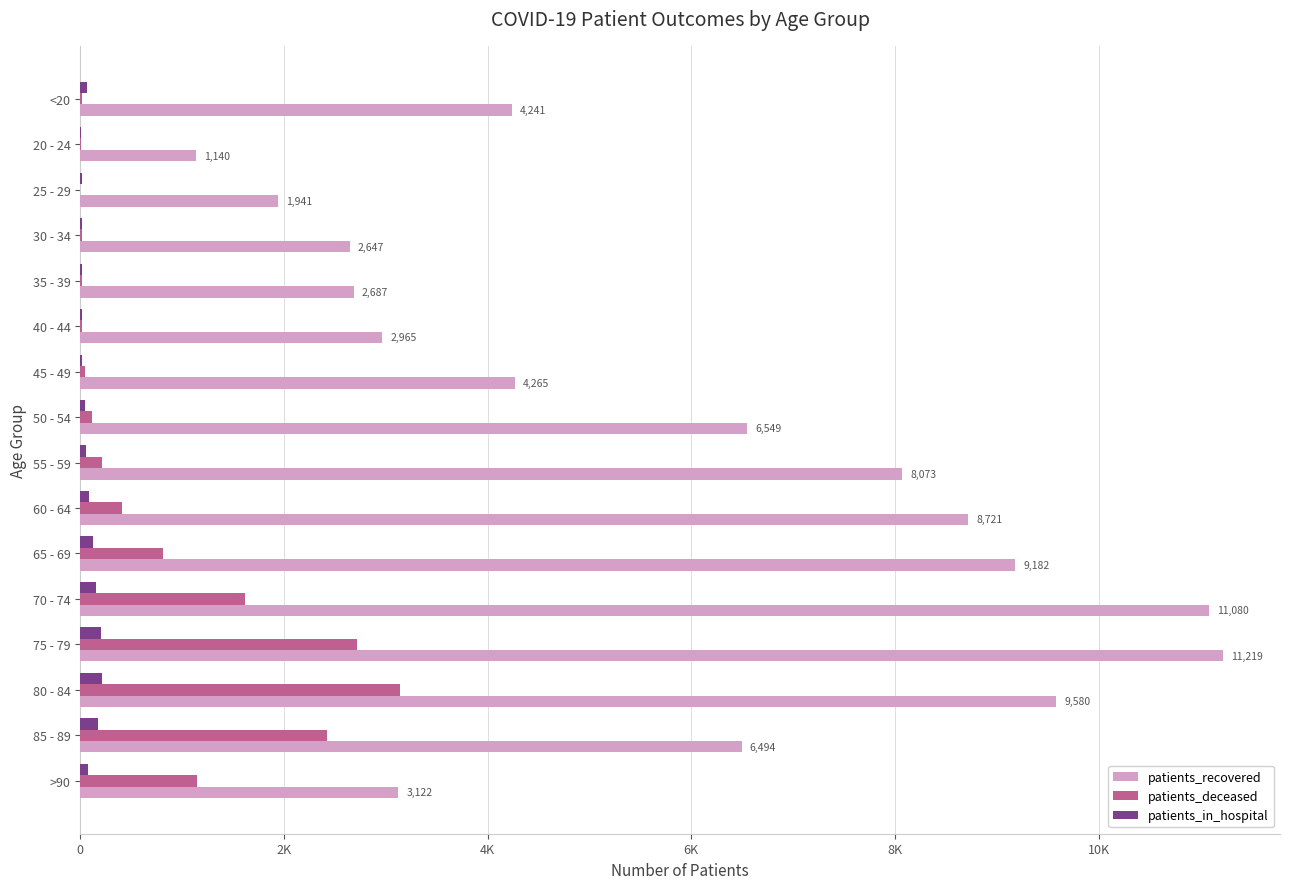

What are all the series names shown in the legend?

patients_recovered, patients_deceased, patients_in_hospital